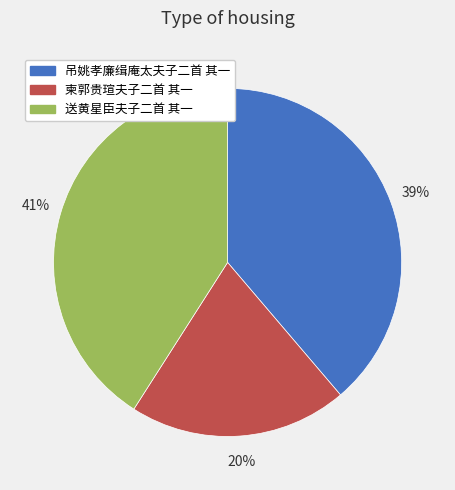

What is the ratio of the value at 柬郭贵瑄夫子二首 其一 to the value at 送黄星臣夫子二首 其一?

0.5